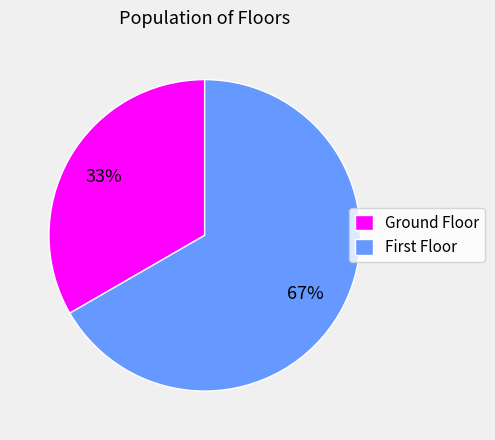

To the nearest percent, what portion does Ground Floor represent?

33%